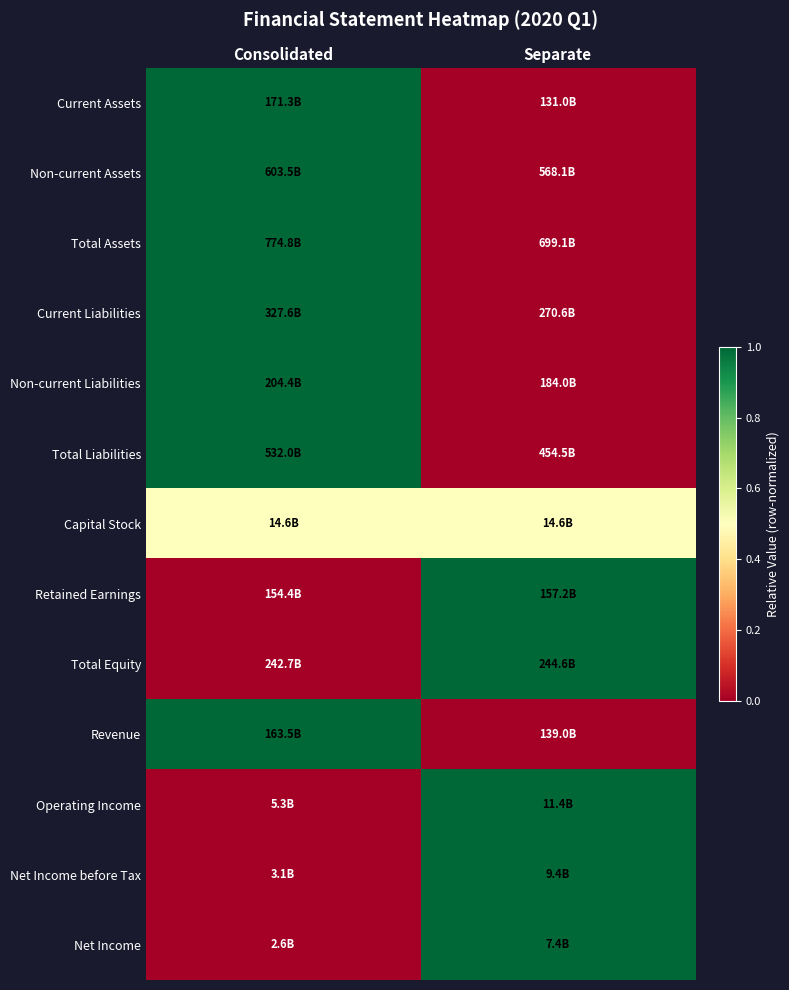

Reading right to left, transcribe all the data shown in this chart.

Current Assets: Separate=0.0	Consolidated=1.0
Non-current Assets: Separate=0.0	Consolidated=1.0
Total Assets: Separate=0.0	Consolidated=1.0
Current Liabilities: Separate=0.0	Consolidated=1.0
Non-current Liabilities: Separate=0.0	Consolidated=1.0
Total Liabilities: Separate=0.0	Consolidated=1.0
Capital Stock: Separate=0.5	Consolidated=0.5
Retained Earnings: Separate=1.0	Consolidated=0.0
Total Equity: Separate=1.0	Consolidated=0.0
Revenue: Separate=0.0	Consolidated=1.0
Operating Income: Separate=1.0	Consolidated=0.0
Net Income before Tax: Separate=1.0	Consolidated=0.0
Net Income: Separate=1.0	Consolidated=0.0